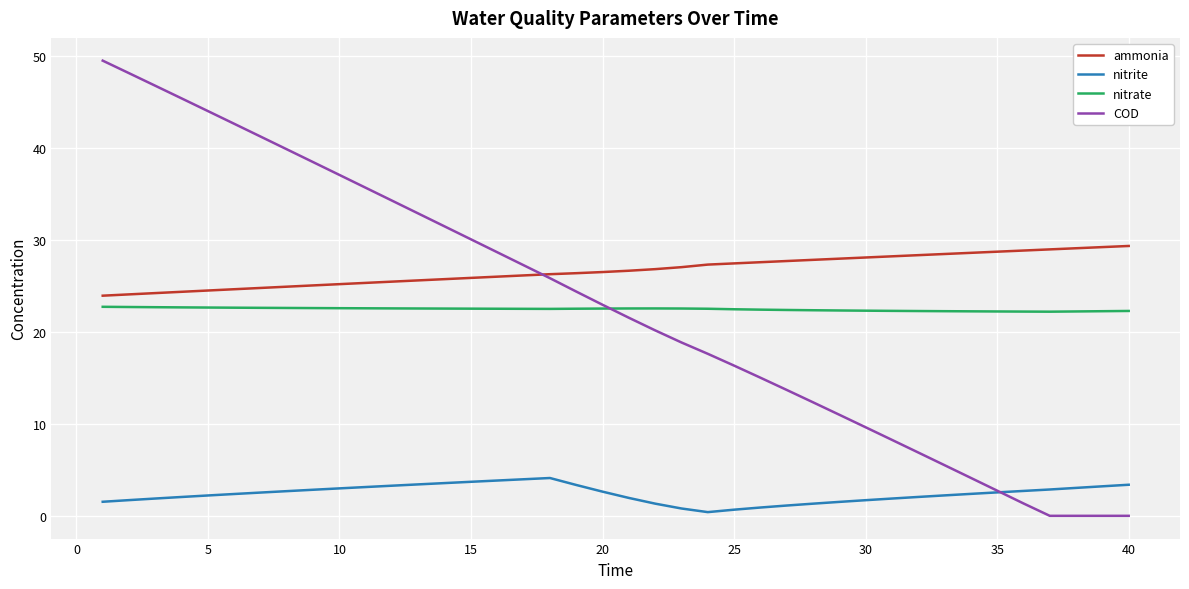

What is the average value of the nitrate series?

22.5